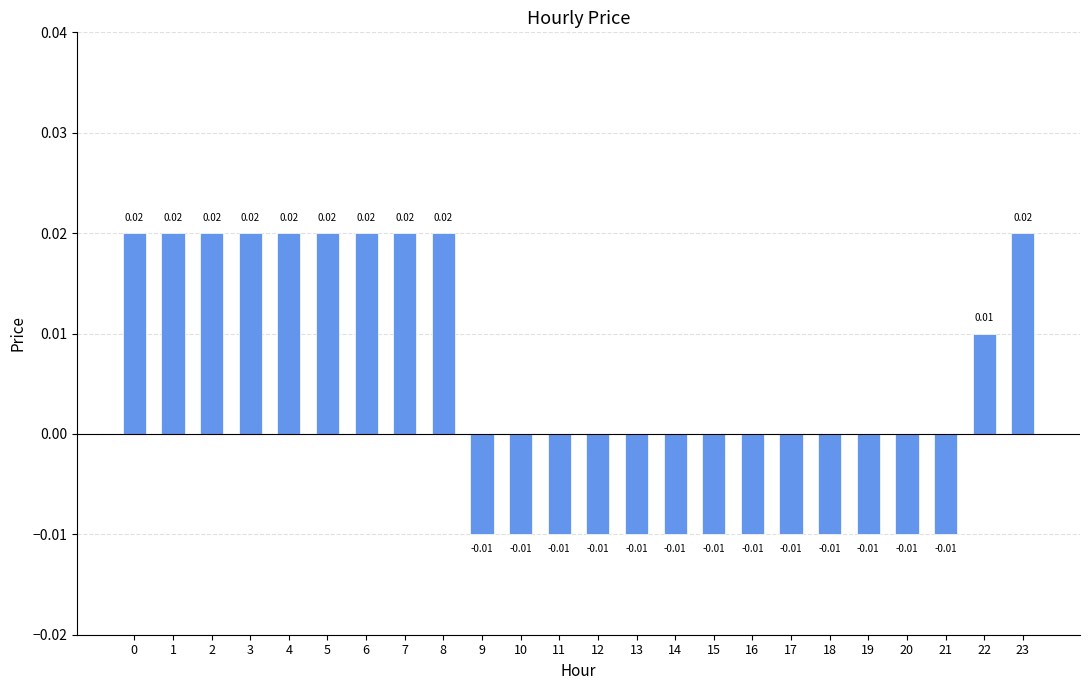

Between 9 and 3, which is larger?

3